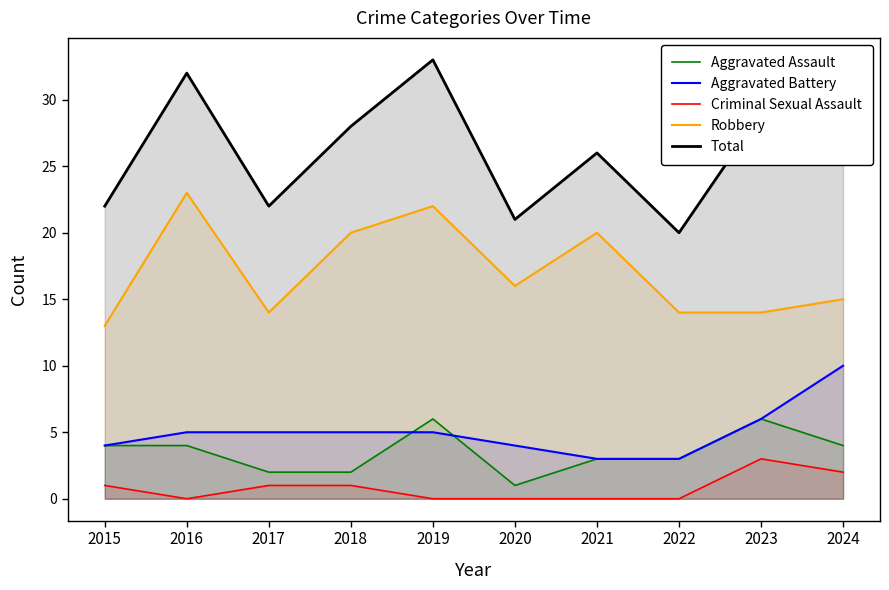

True or false: Total has a value of 21 at 2020.

True